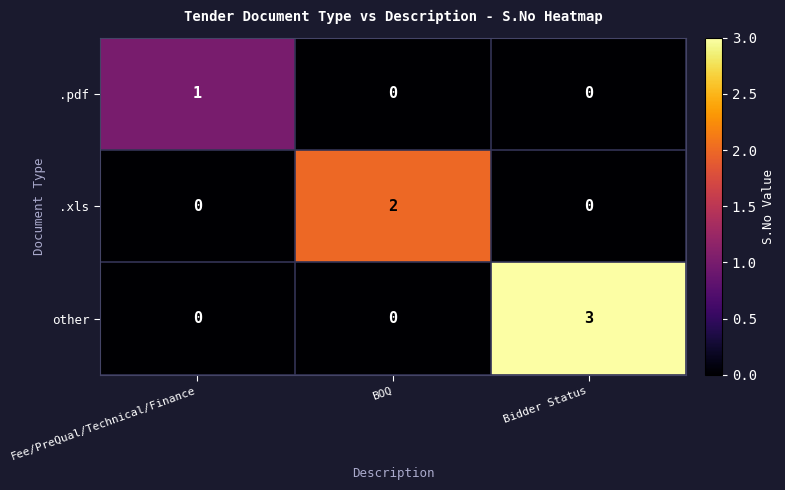

Rank the series by their maximum value, from highest to lowest.

other, .xls, .pdf